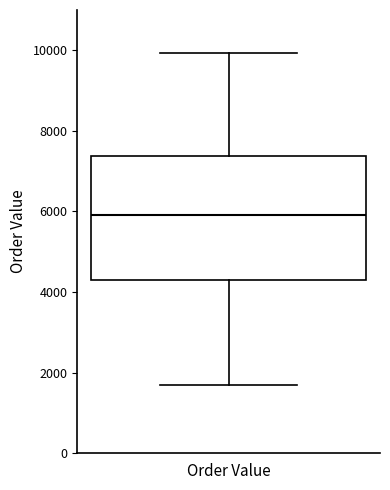

Transcribe this box plot: give where the median line is, the range the box spans, and where the two whiskers end, as read against the y-axis. The values are not printed on the chart, so give them approximately, as read against the axis.

median 6000, box 4400 to 7400, whiskers 1600 to 10000